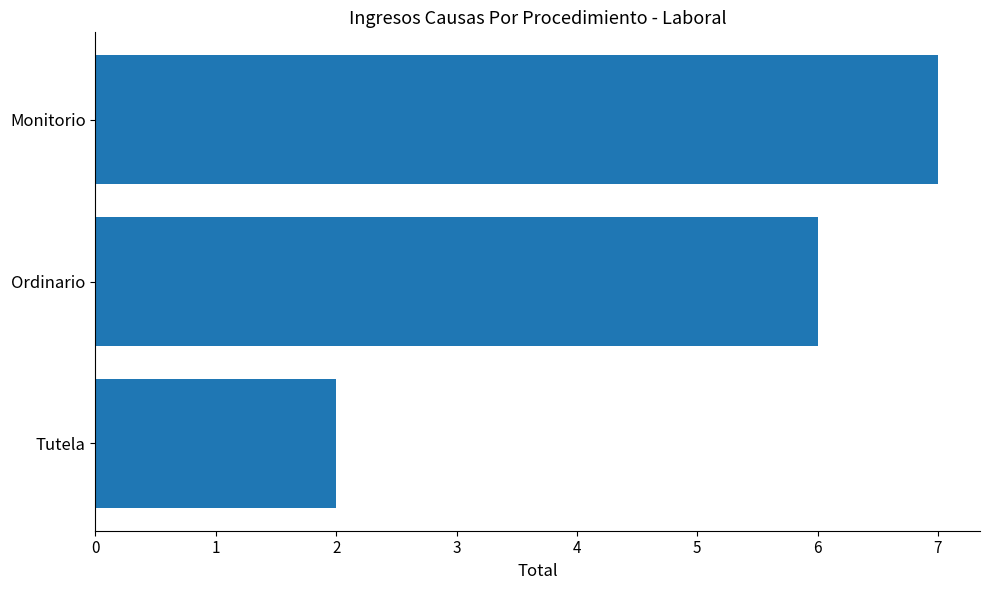

What is the maximum value shown in the chart?

7